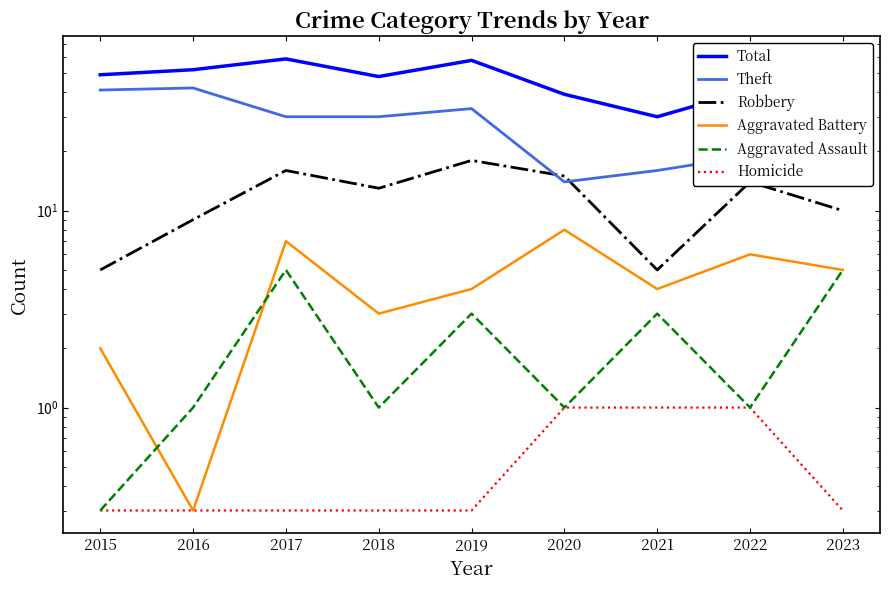

What is the minimum value for Total?

30.0